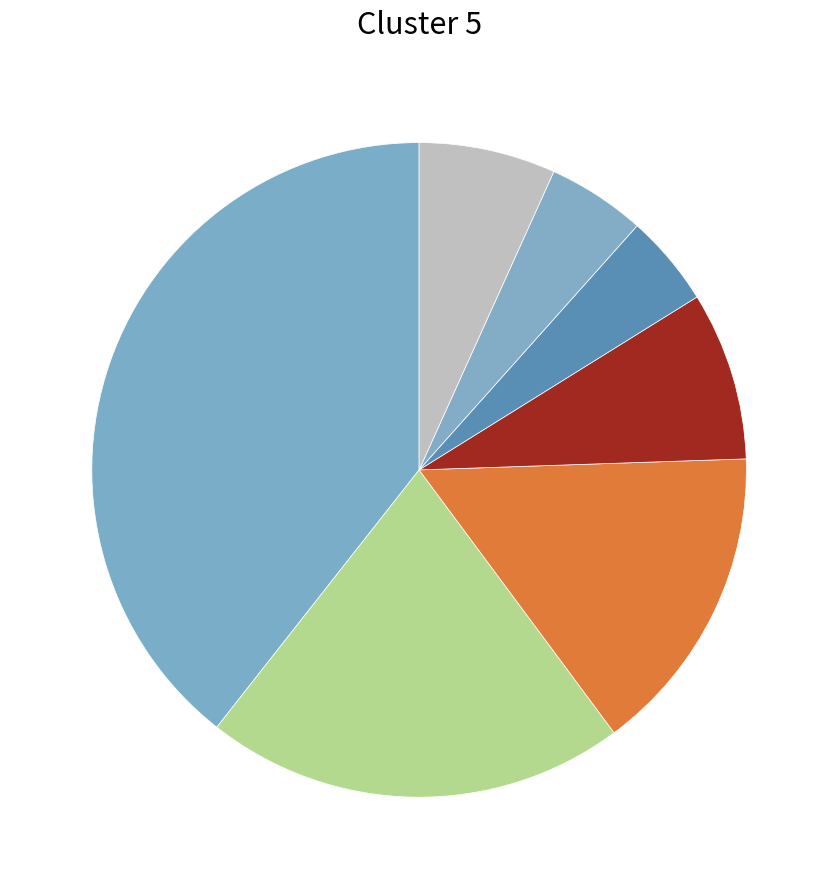

How many segments does this pie chart have?

7